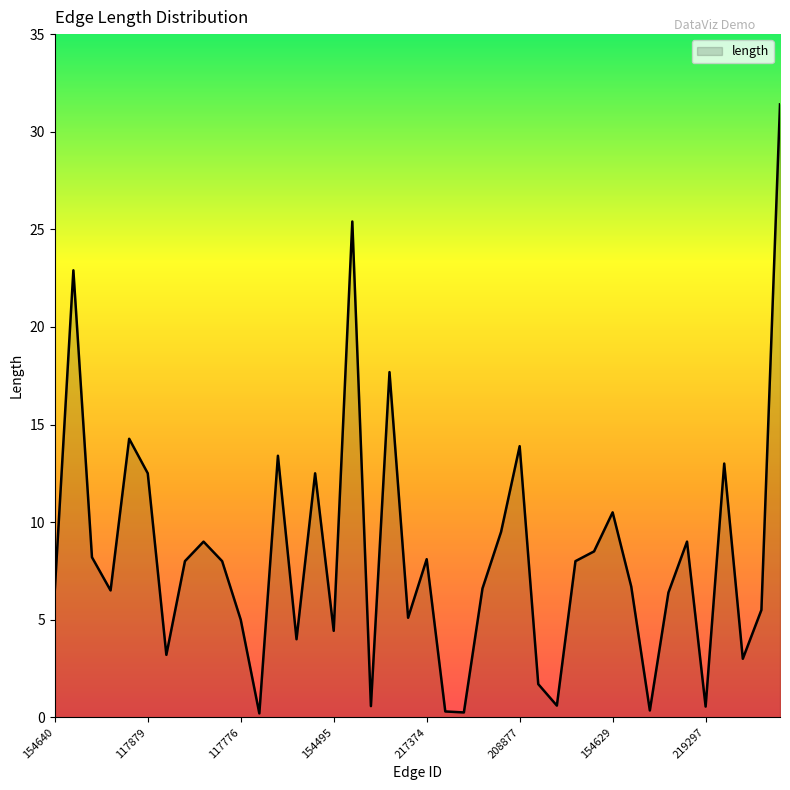

What is the difference between the maximum and minimum values?

31.2